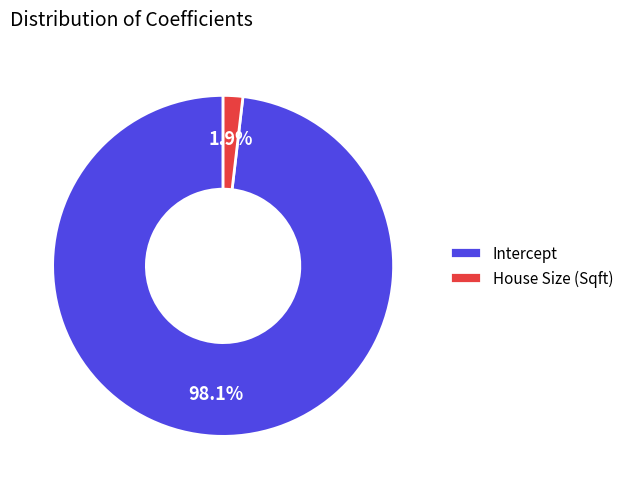

Rank the categories by value from highest to lowest.

Intercept, House Size (Sqft)